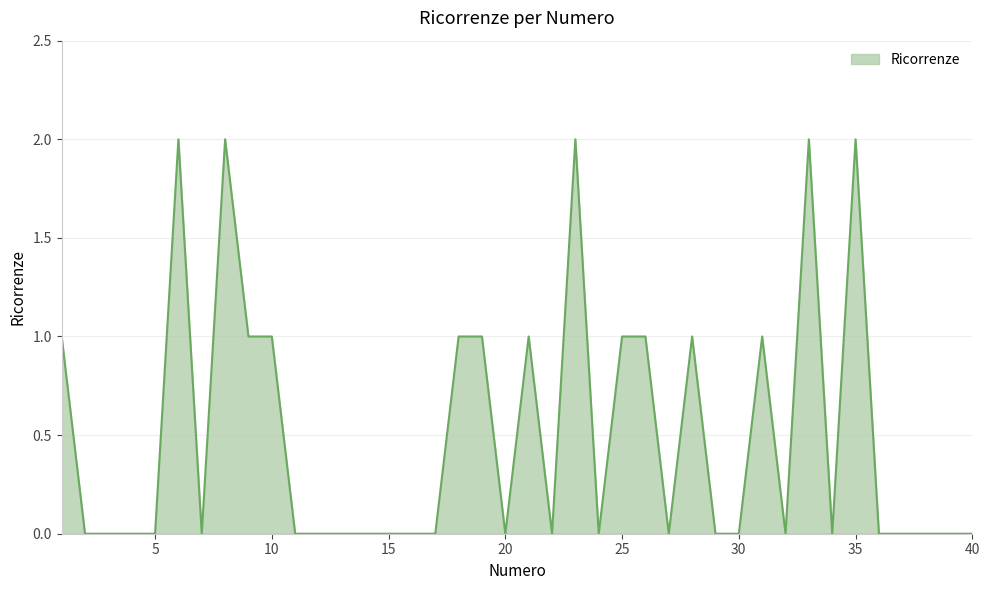

Where is the first local minimum?

7